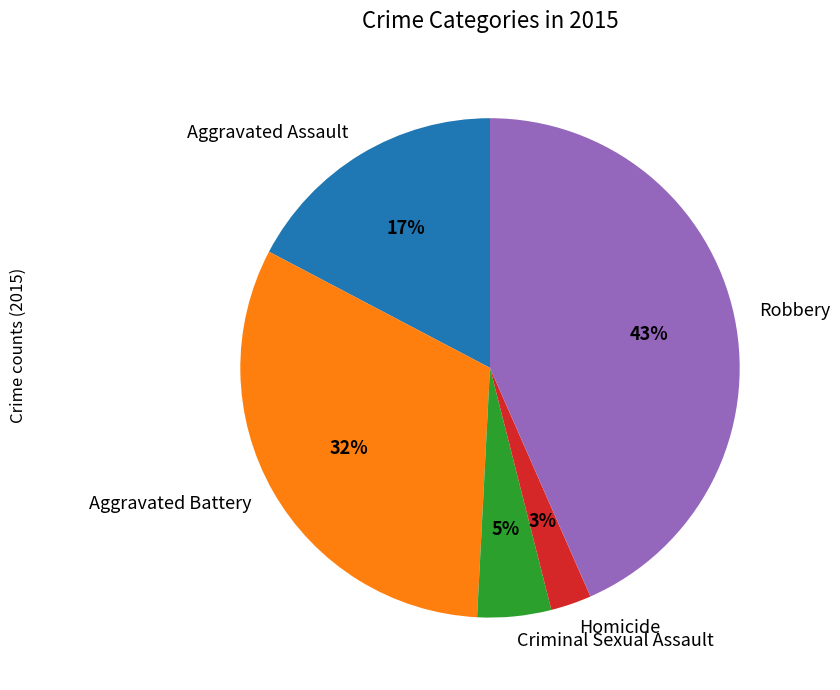

To the nearest percent, what is the combined percentage of Homicide and Aggravated Assault?

20%